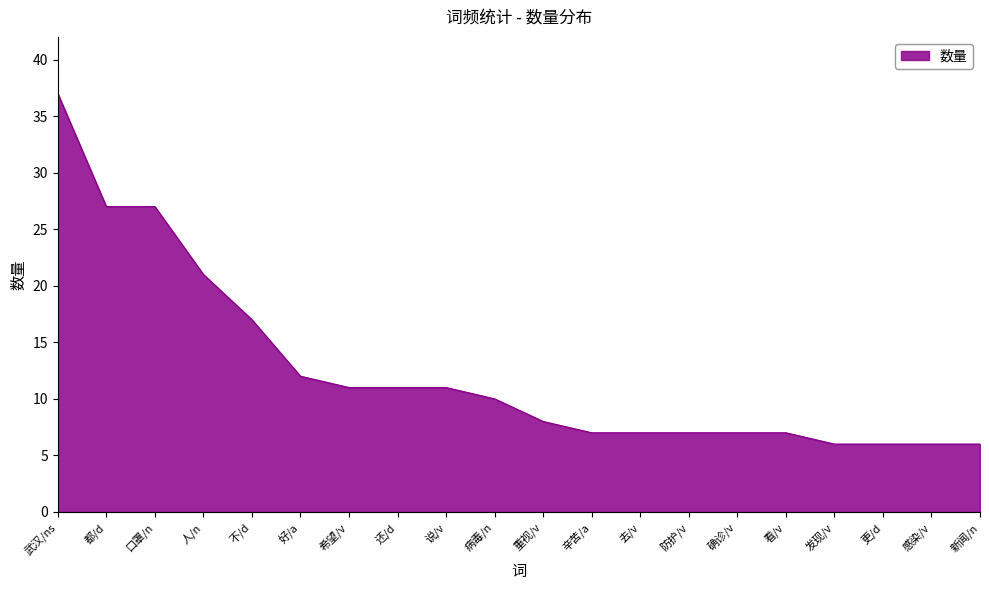

Reading right to left, list all the values displayed in this chart.

6	6	6	6	7	7	7	7	7	8	10	11	11	11	12	17	21	27	27	37